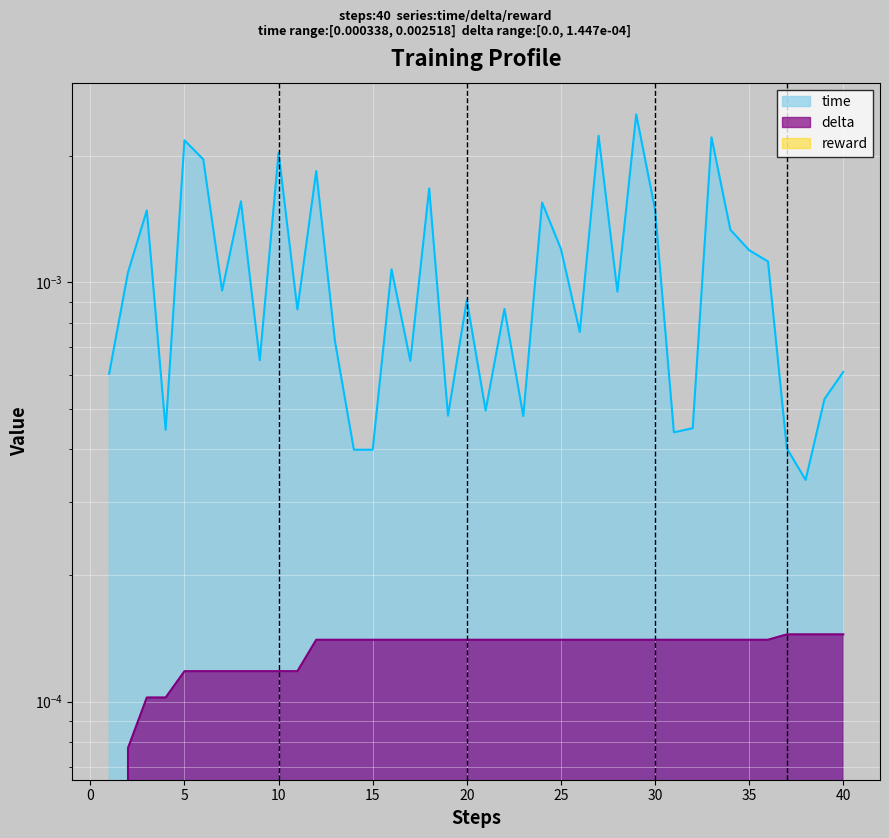

At which label is time closest to 0?

38